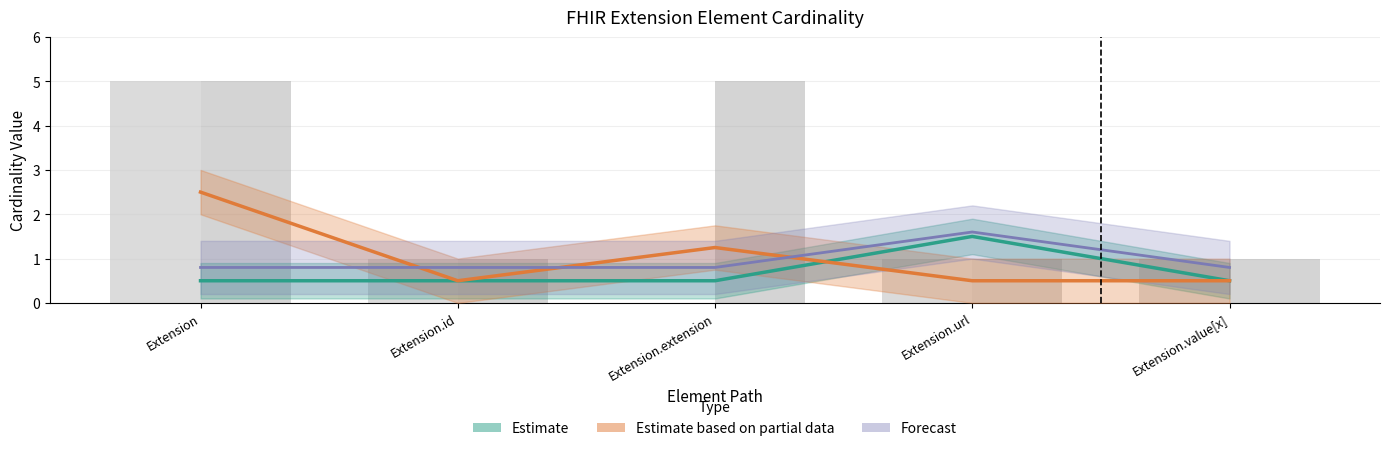

At which label is Base Min closest to 1?

Extension